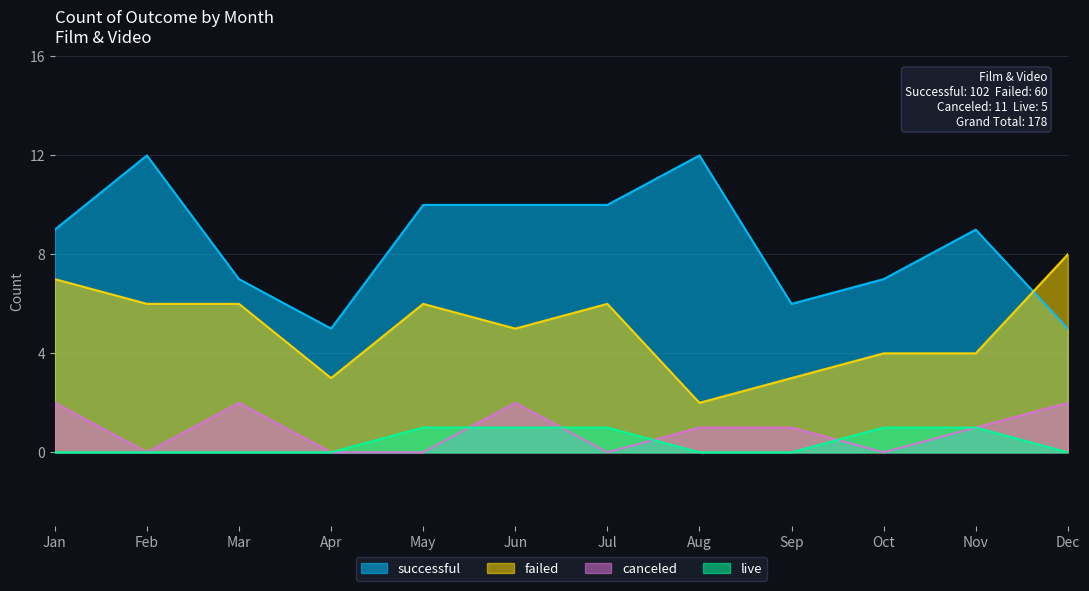

Reading left to right, what are all the values shown in this chart?

successful: Jan=9	Feb=12	Mar=7	Apr=5	May=10	Jun=10	Jul=10	Aug=12	Sep=6	Oct=7	Nov=9	Dec=5
failed: Jan=7	Feb=6	Mar=6	Apr=3	May=6	Jun=5	Jul=6	Aug=2	Sep=3	Oct=4	Nov=4	Dec=8
canceled: Jan=2	Feb=0	Mar=2	Apr=0	May=0	Jun=2	Jul=0	Aug=1	Sep=1	Oct=0	Nov=1	Dec=2
live: Jan=0	Feb=0	Mar=0	Apr=0	May=1	Jun=1	Jul=1	Aug=0	Sep=0	Oct=1	Nov=1	Dec=0